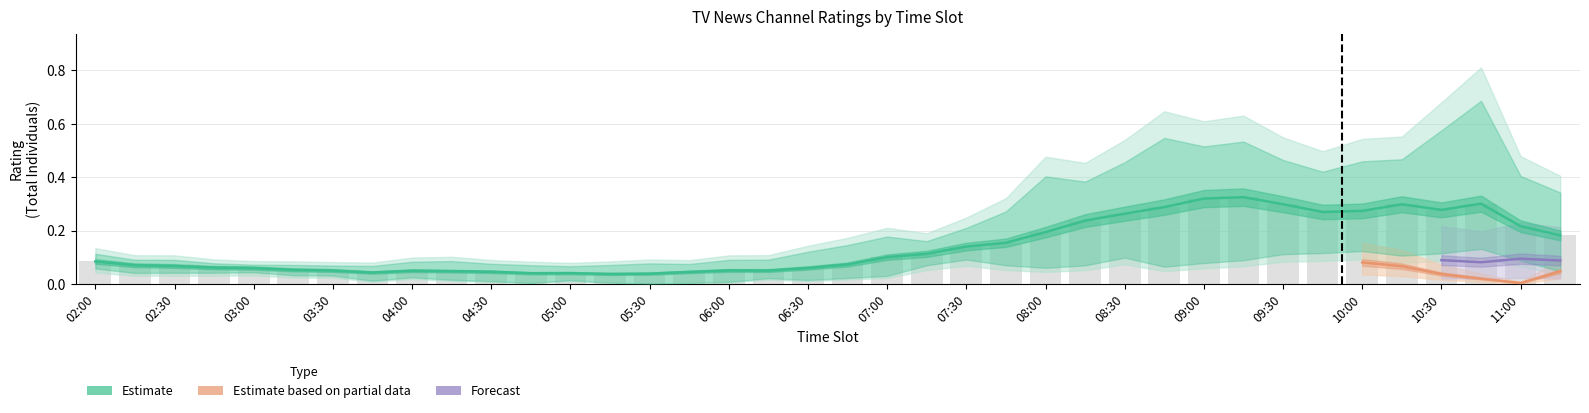

Does the chart contain any negative values?

No